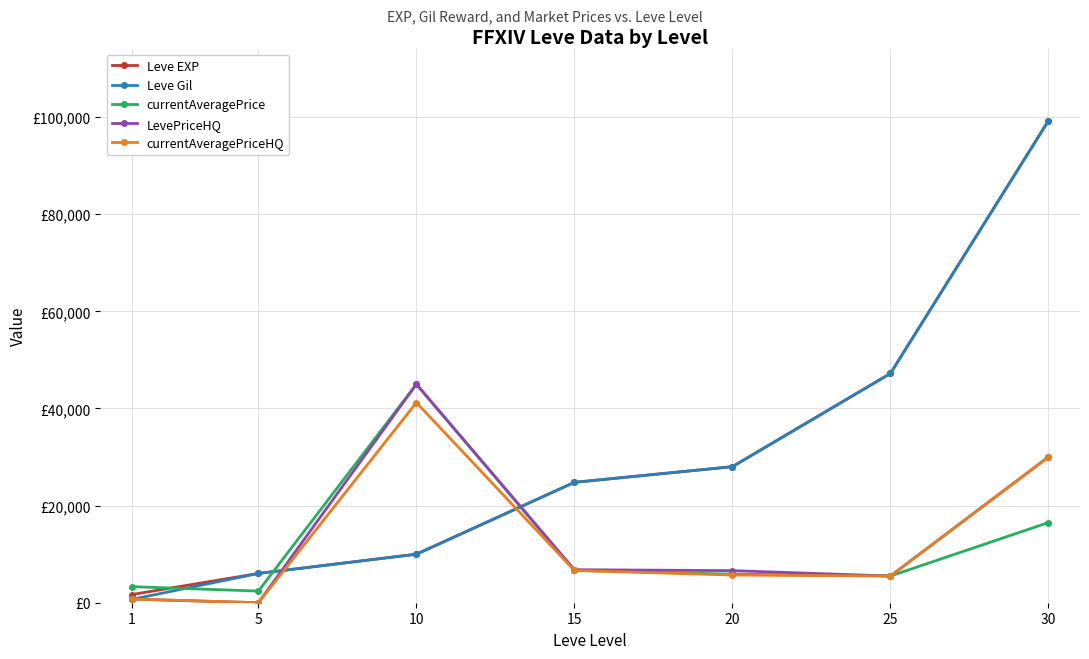

Does the chart have visible grid lines?

Yes